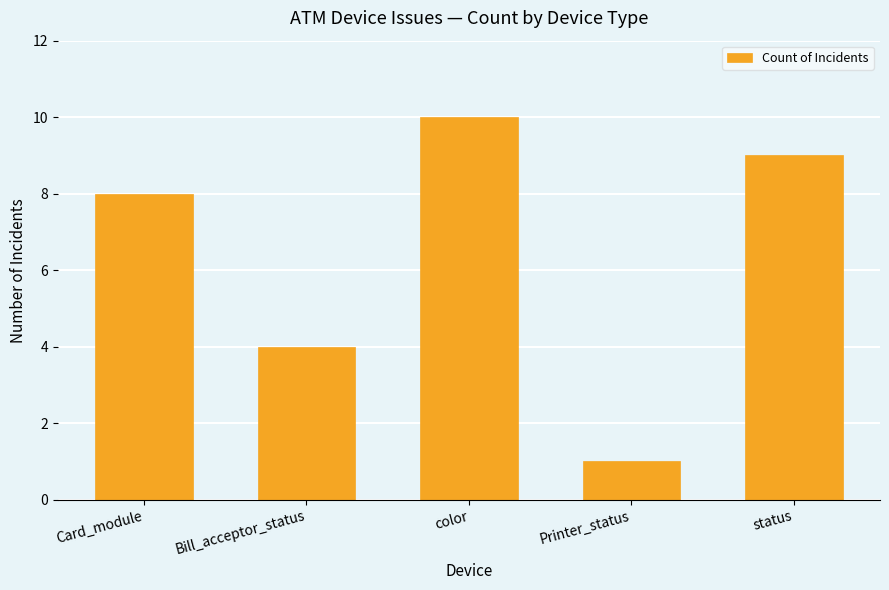

What is the smallest value displayed?

1